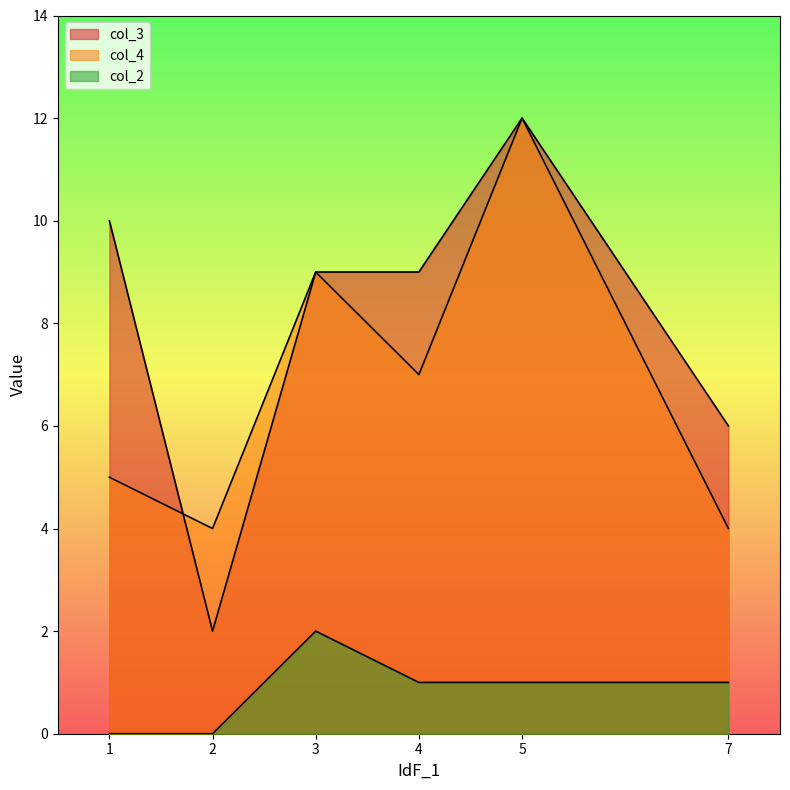

At how many categories does at least one series exceed 11?

1